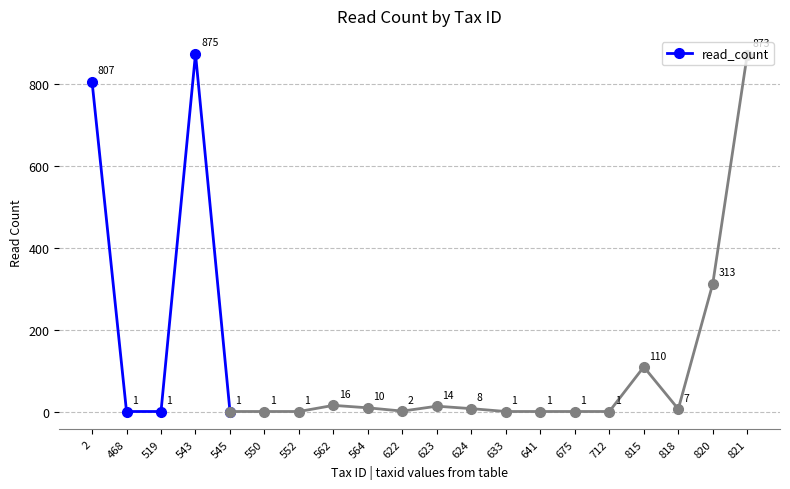

The chart shows a value of 508 at 2. True or false?

False